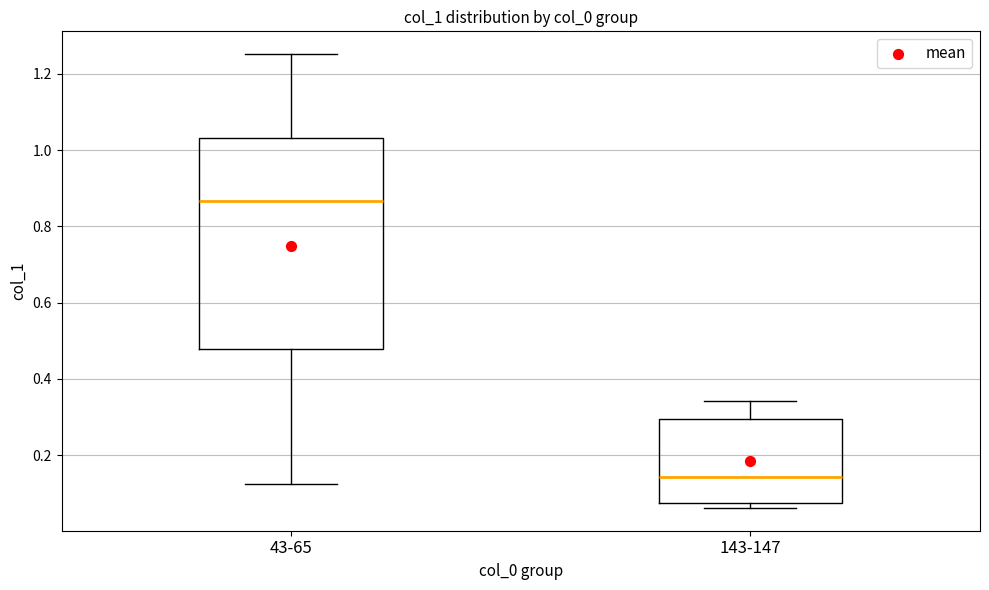

Which box has the highest median line?

43-65